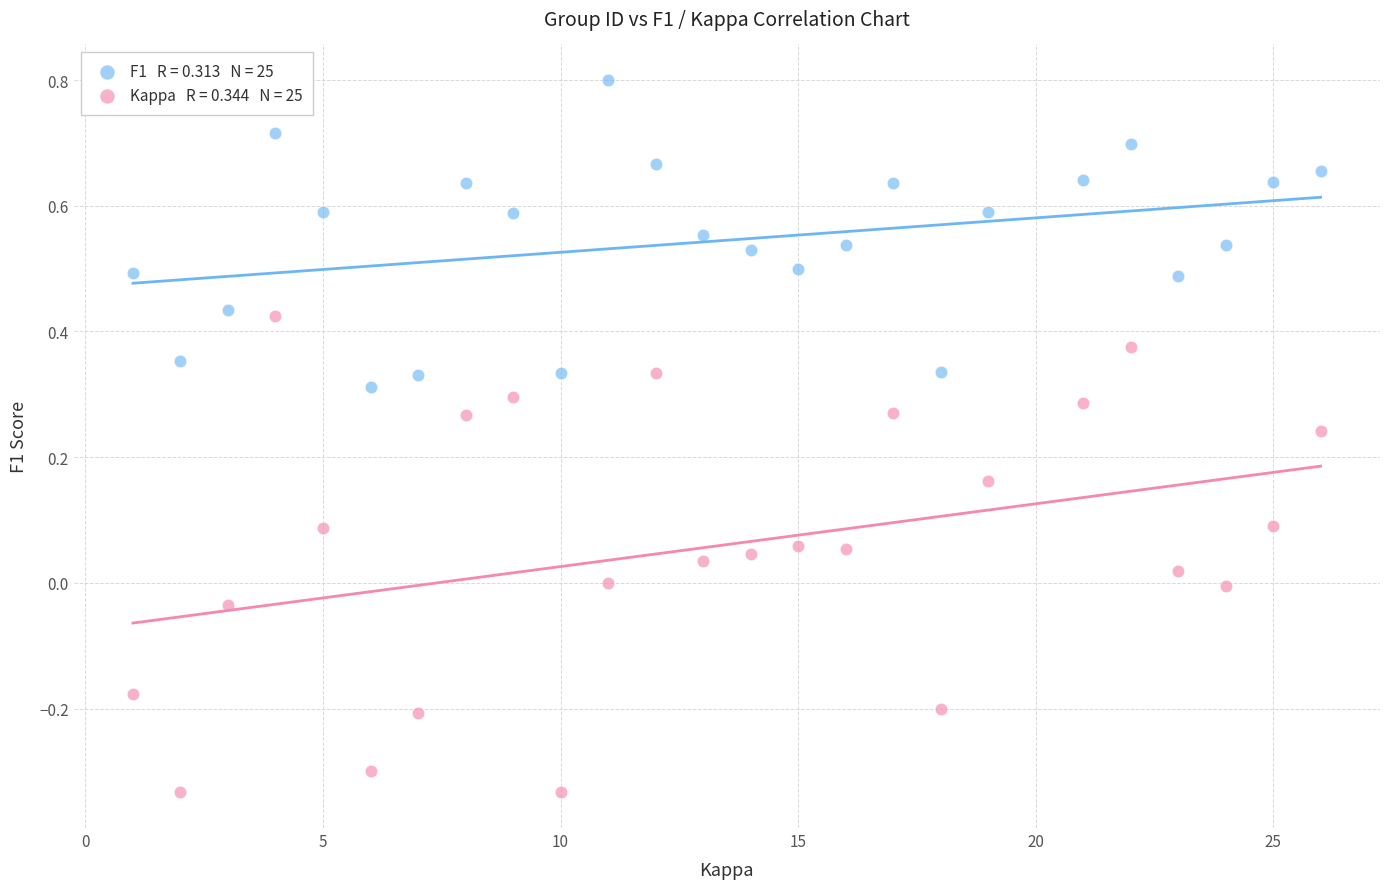

Across all data points, what is the range of X values (max minus min)?

25.0